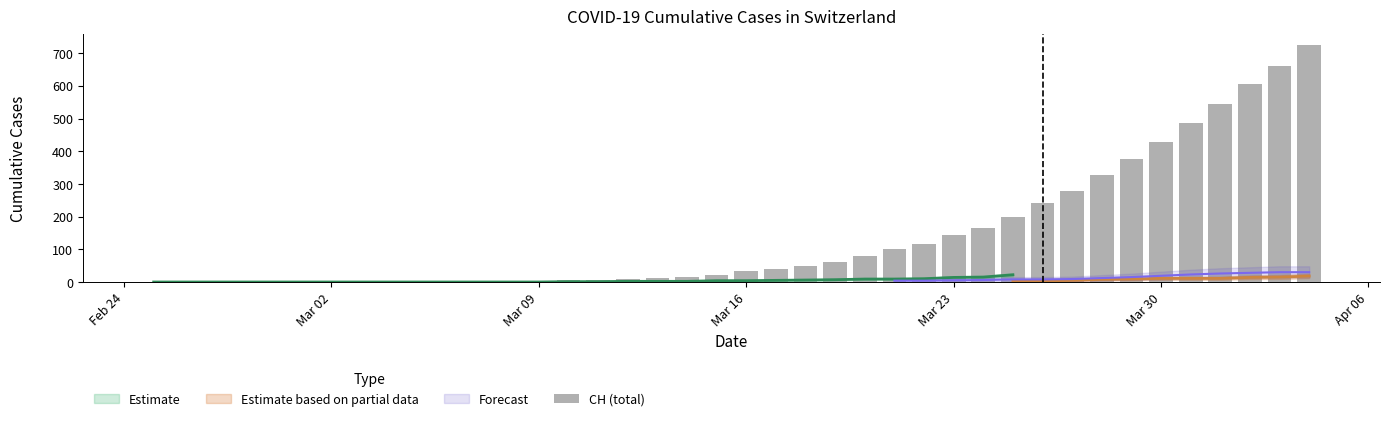

Are the bars grouped side by side (vs. stacked)?

No